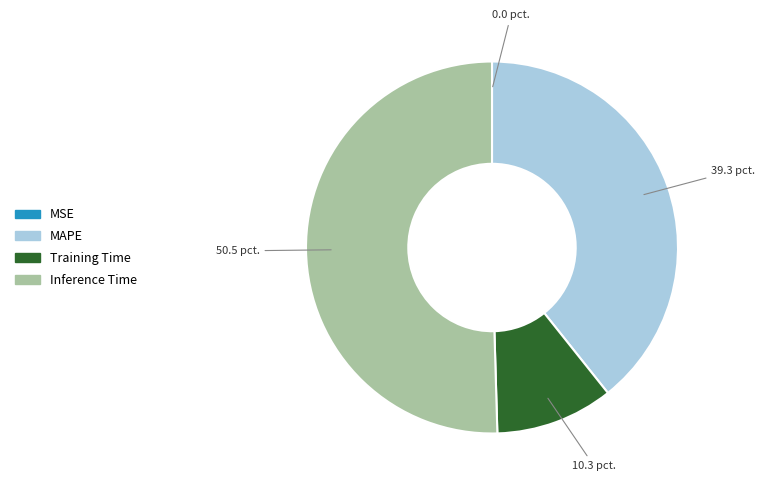

True or false: Training Time accounts for 20% of the total.

False